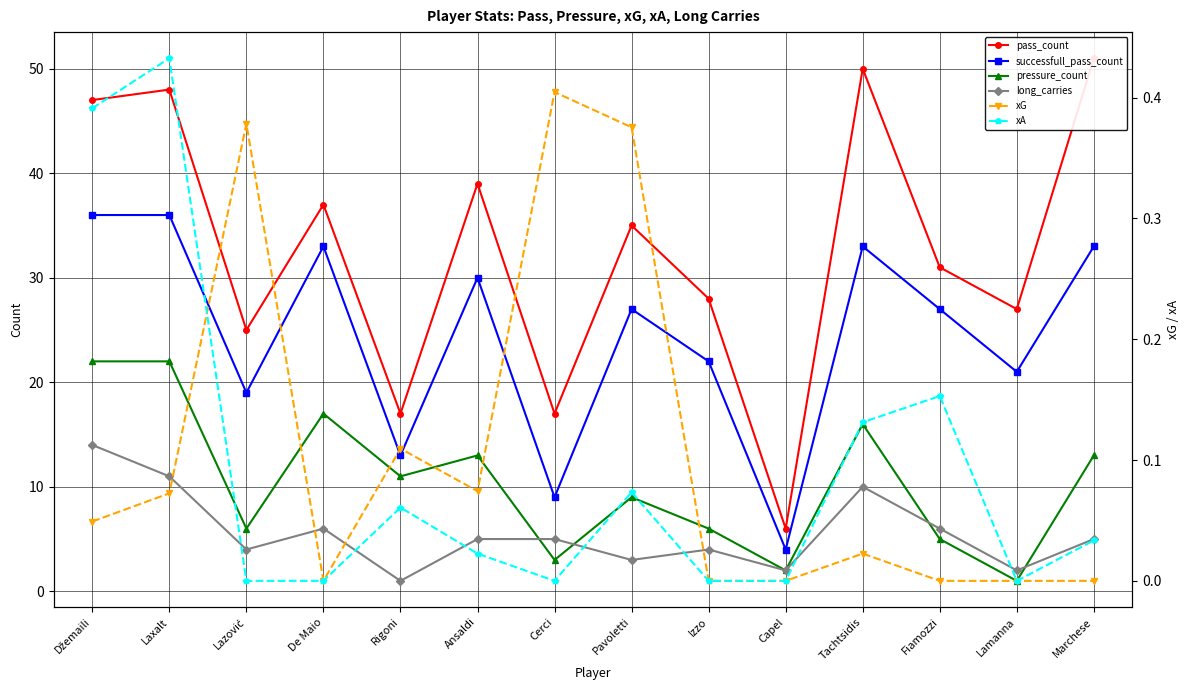

At how many categories does at least one series exceed 50?

1